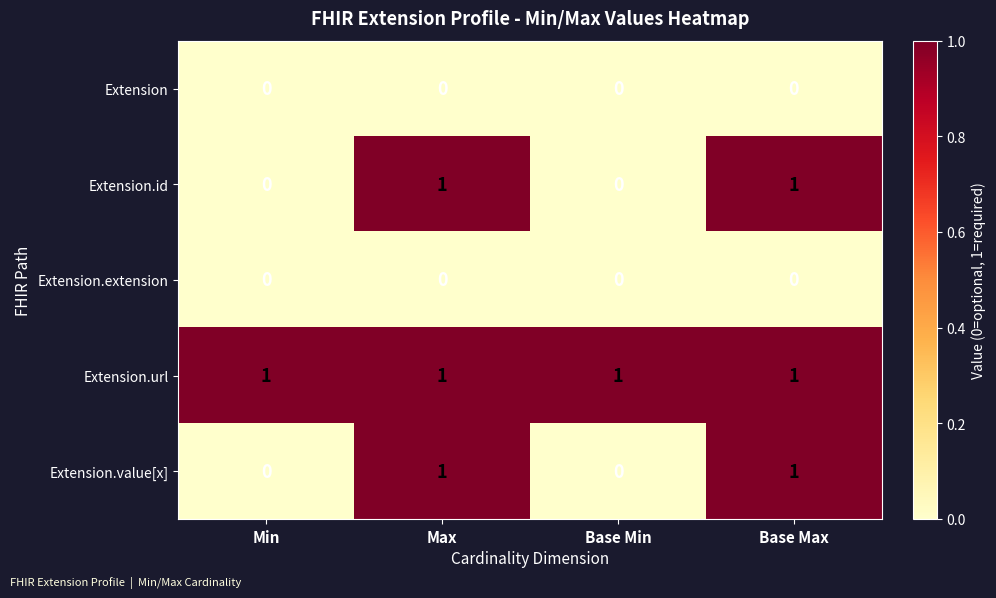

Is the value of Extension.url at Base Max greater than the value of Extension.extension at Max?

Yes